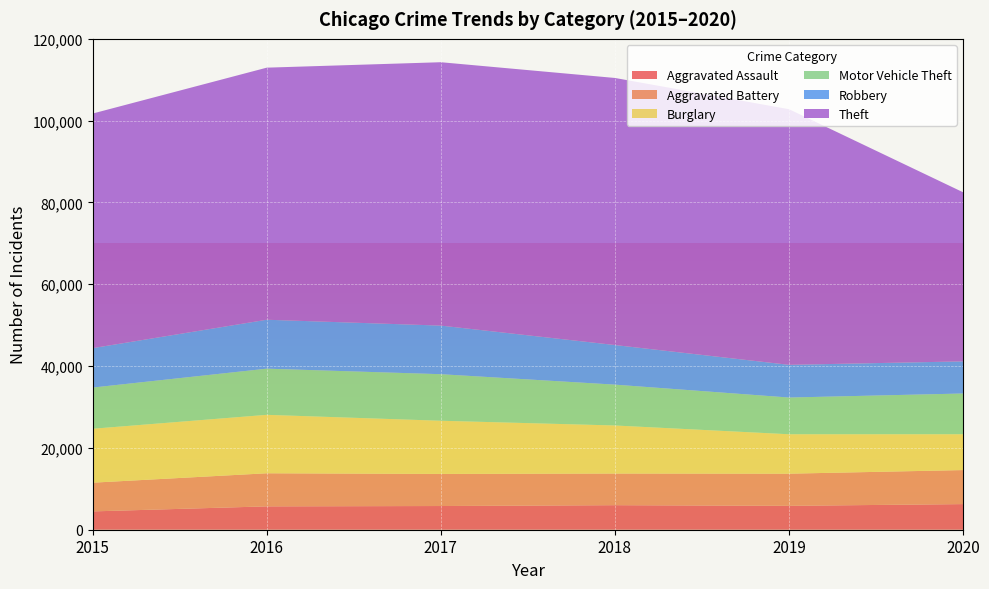

Reading left to right, what are all the values shown in this chart?

Aggravated Assault: 4480	5712	5793	6001	5841	6264
Aggravated Battery: 7019	8086	7845	7735	7858	8319
Burglary: 13184	14289	13001	11747	9638	8758
Motor Vehicle Theft: 10068	11285	11380	9984	8977	9959
Robbery: 9638	11960	11880	9681	7995	7855
Theft: 57350	61623	64386	65288	62494	41332